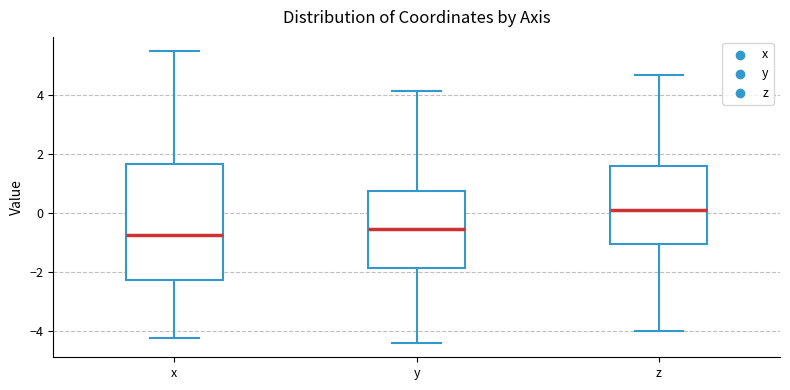

Which box has the highest median line?

z